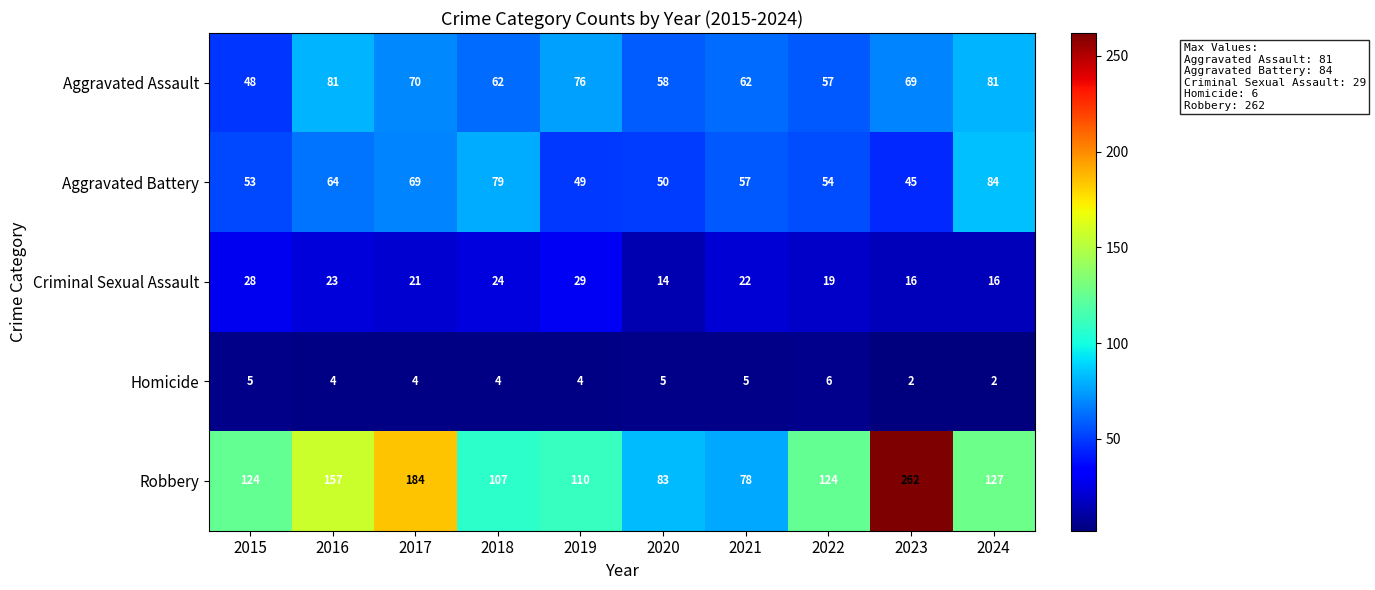

Which series has the largest range (max minus min)?

Robbery